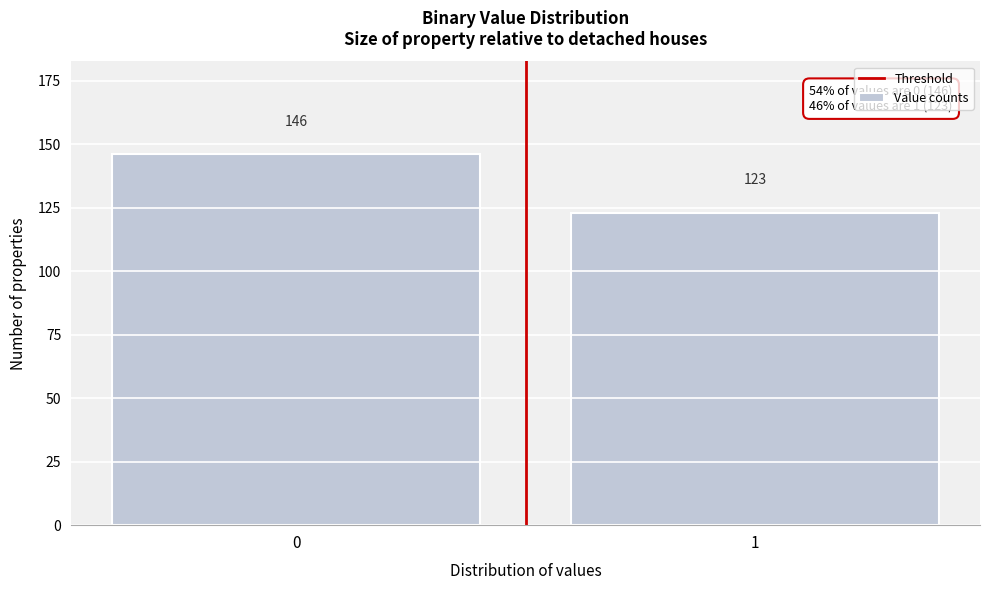

Reading right to left, what are all the values shown in this chart?

1=123	0=146